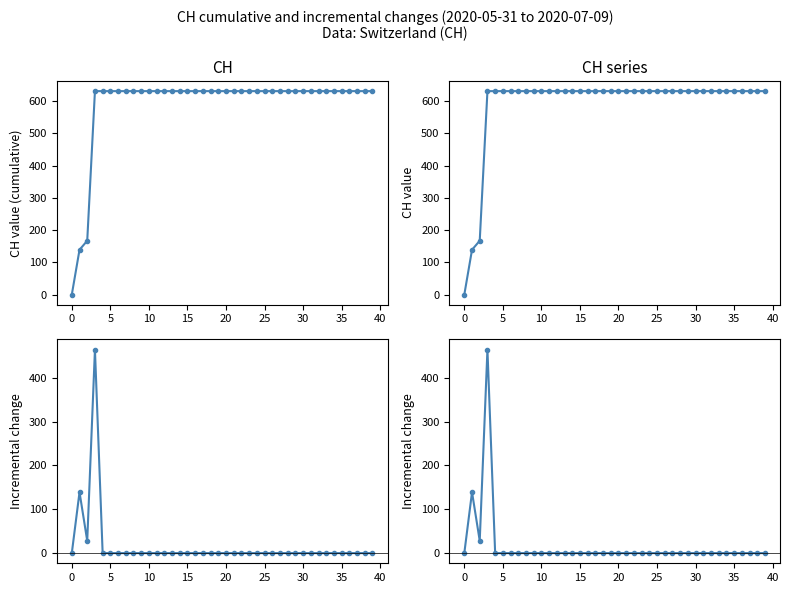

How many values in CH (right) are above zero?

39